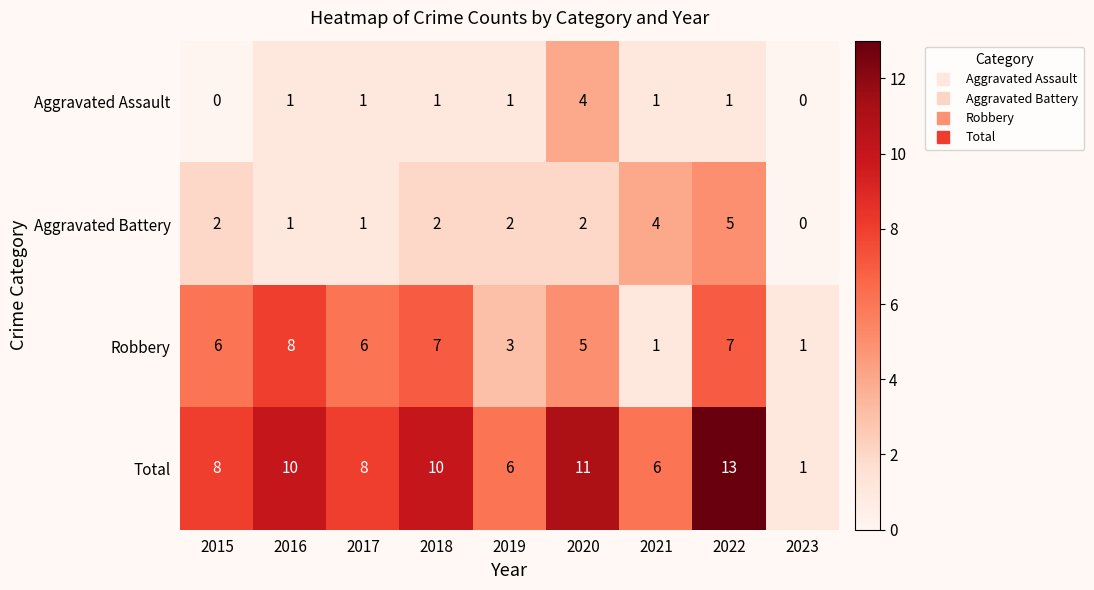

What is the difference between the maximum and minimum values in the Aggravated Assault series?

4